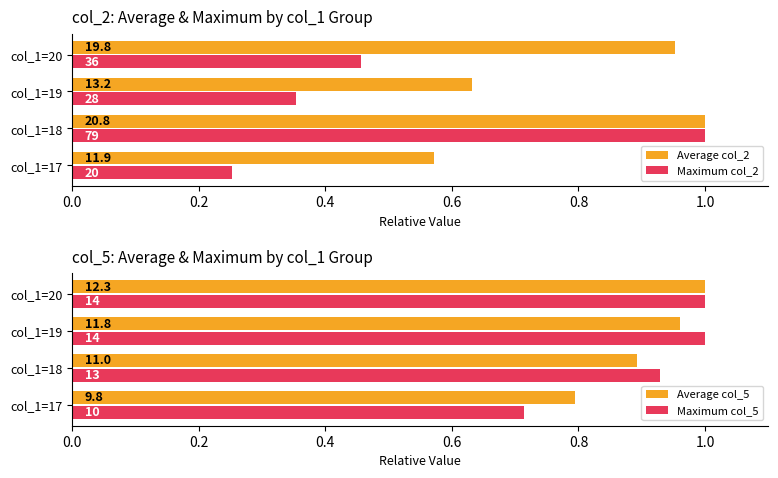

Between col_1=19 and col_1=18, which is larger?

col_1=18